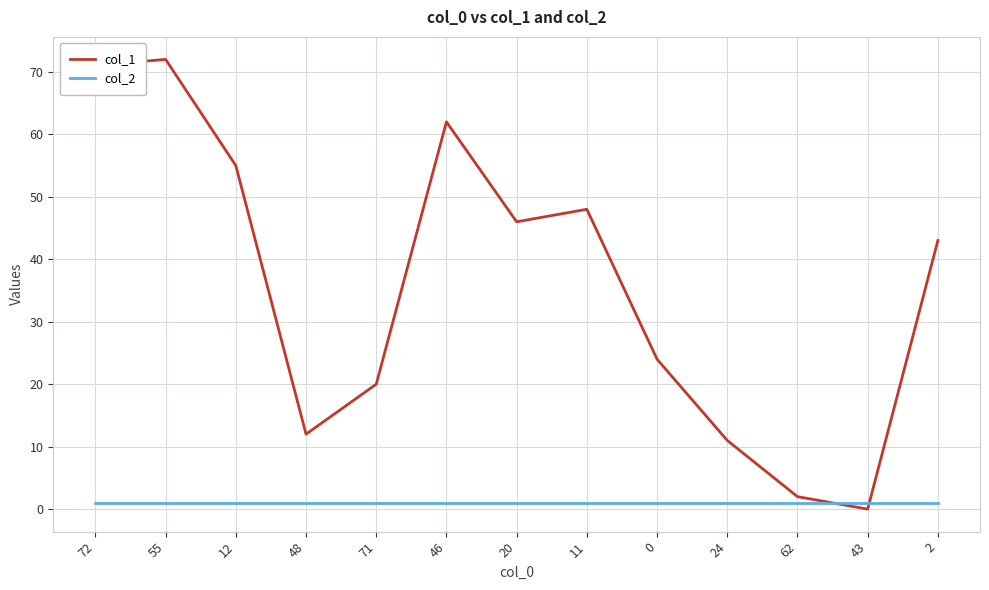

The value of col_1 at 0 is 24. True or false?

True